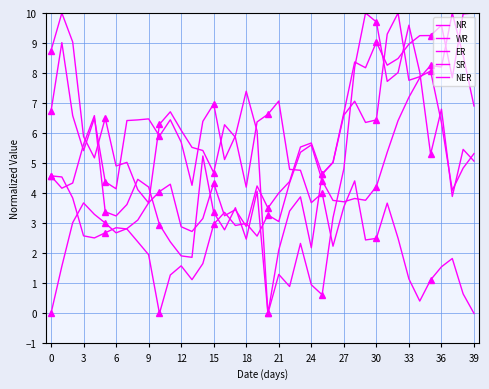

The value of SR at 18 is 2.9. True or false?

True